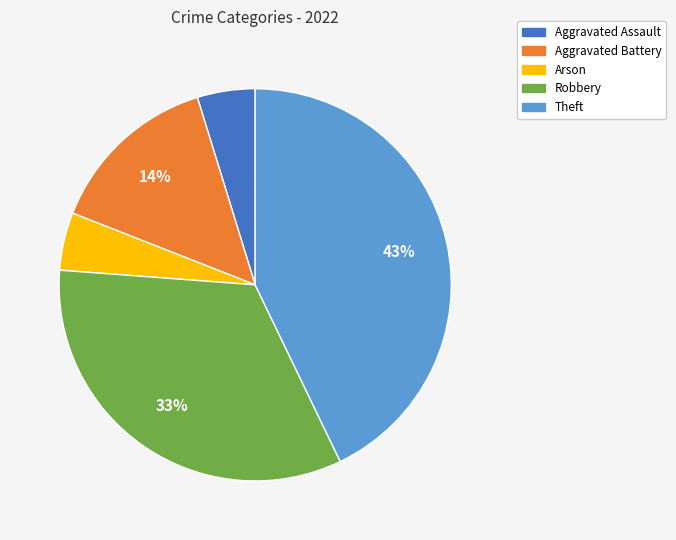

Does any single category account for the majority?

No